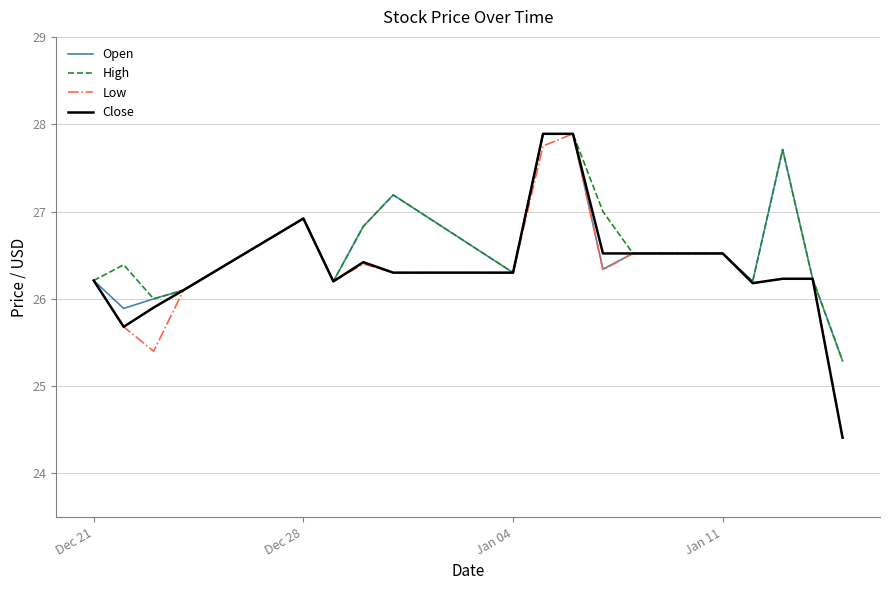

What is the smallest value displayed?

24.4